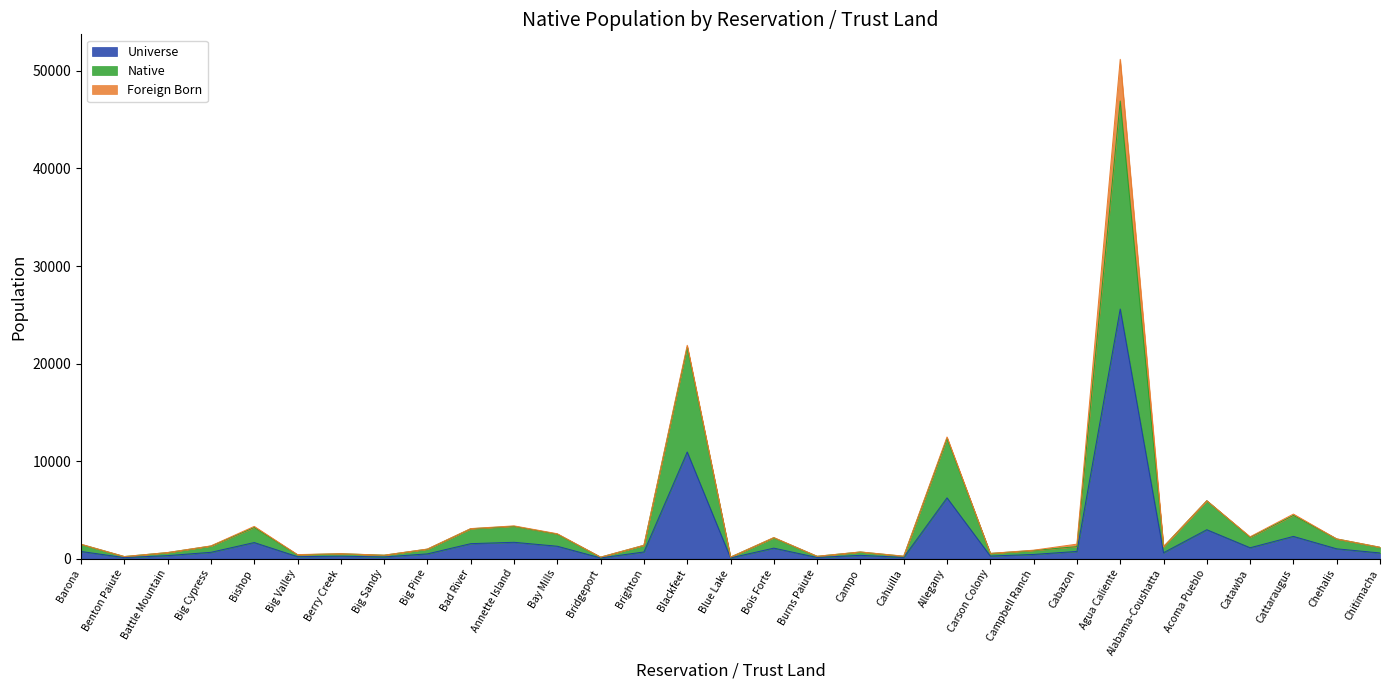

Is it true that Universe equals 10316 at Allegany?

False